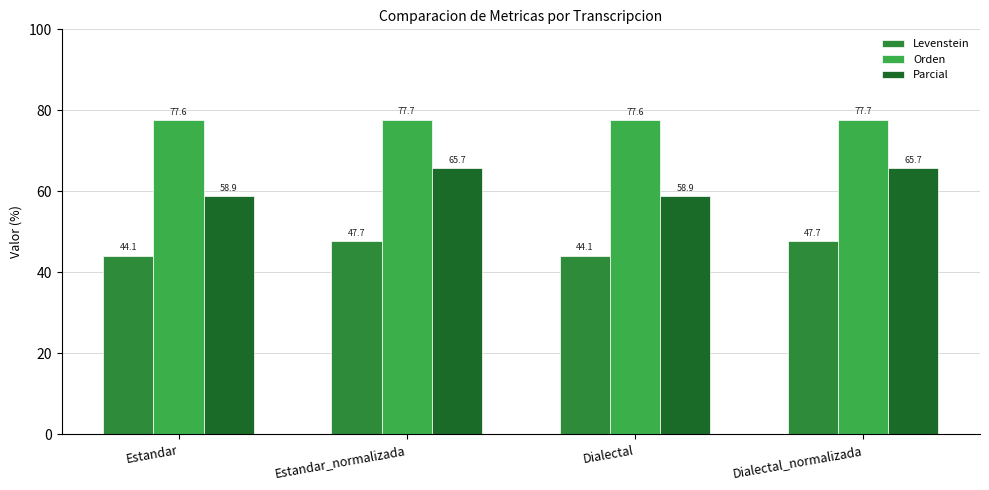

Rank the series at Dialectal_normalizada from lowest to highest value.

Levenstein, Parcial, Orden